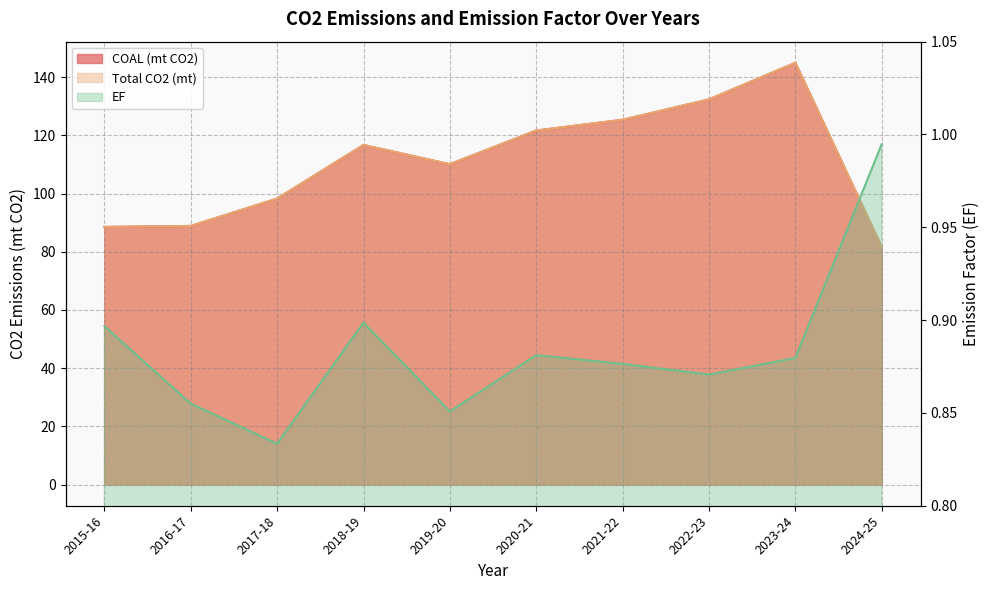

What is the difference between the Total CO2 (mt) values at 2016-17 and 2017-18?

9.4